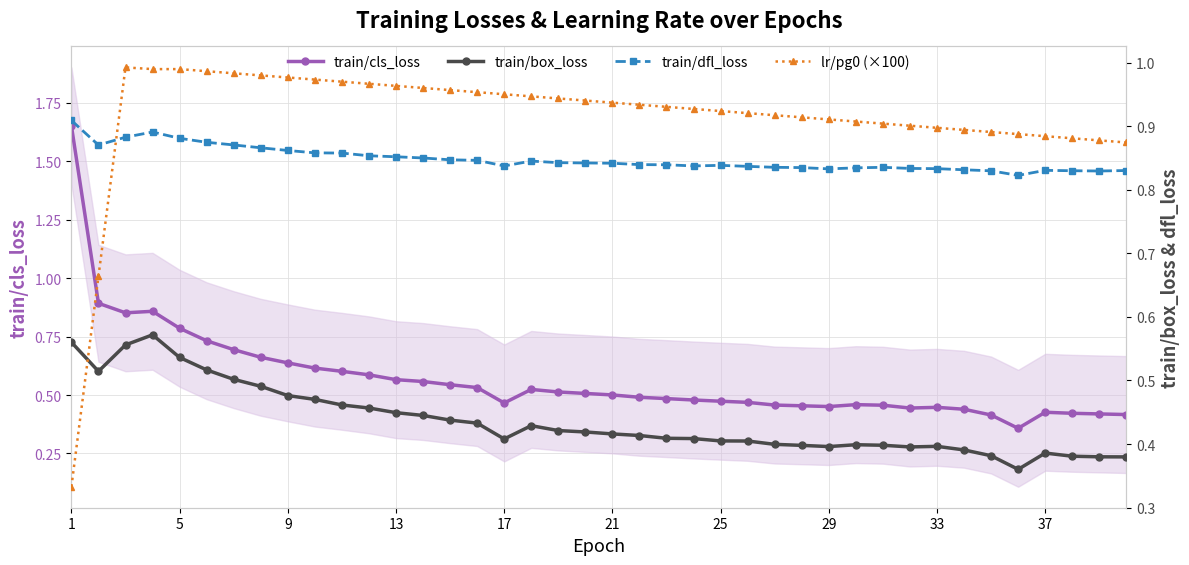

What is the sum of all lr/pg0 (×100) values?

36.5